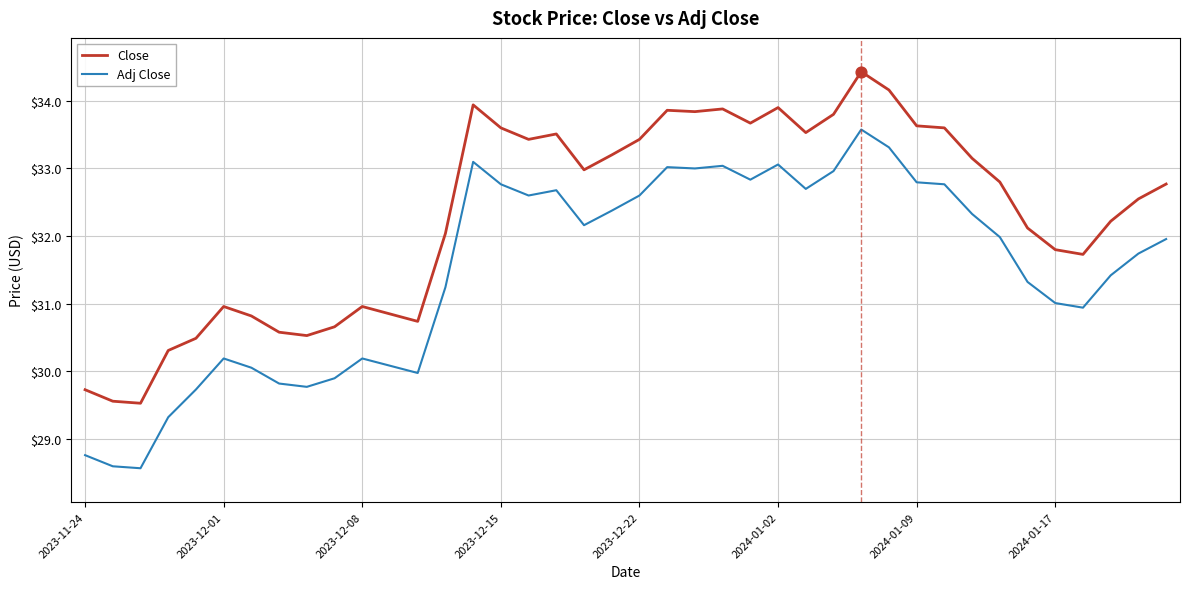

What are all the series names shown in the legend?

Close, Adj Close